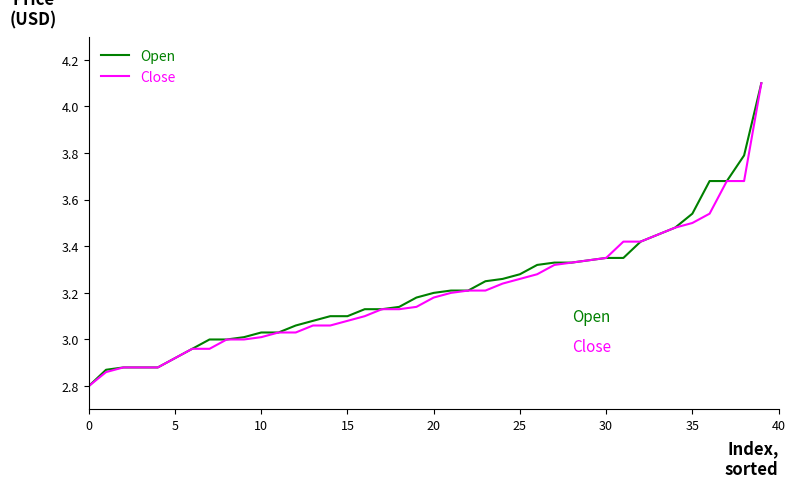

What is the smallest value displayed?

2.8